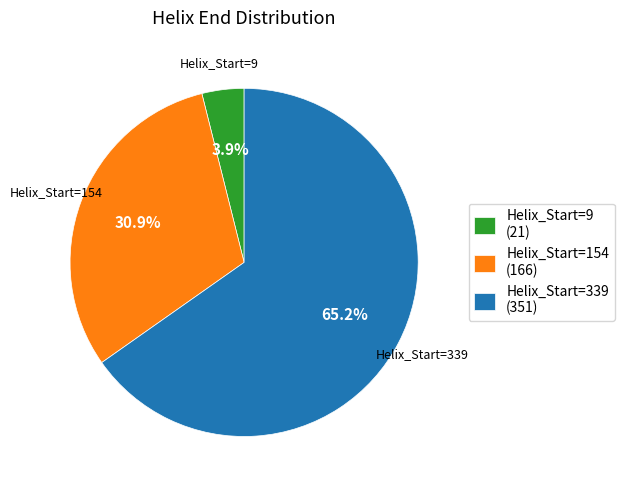

How many slices are in this pie chart?

3